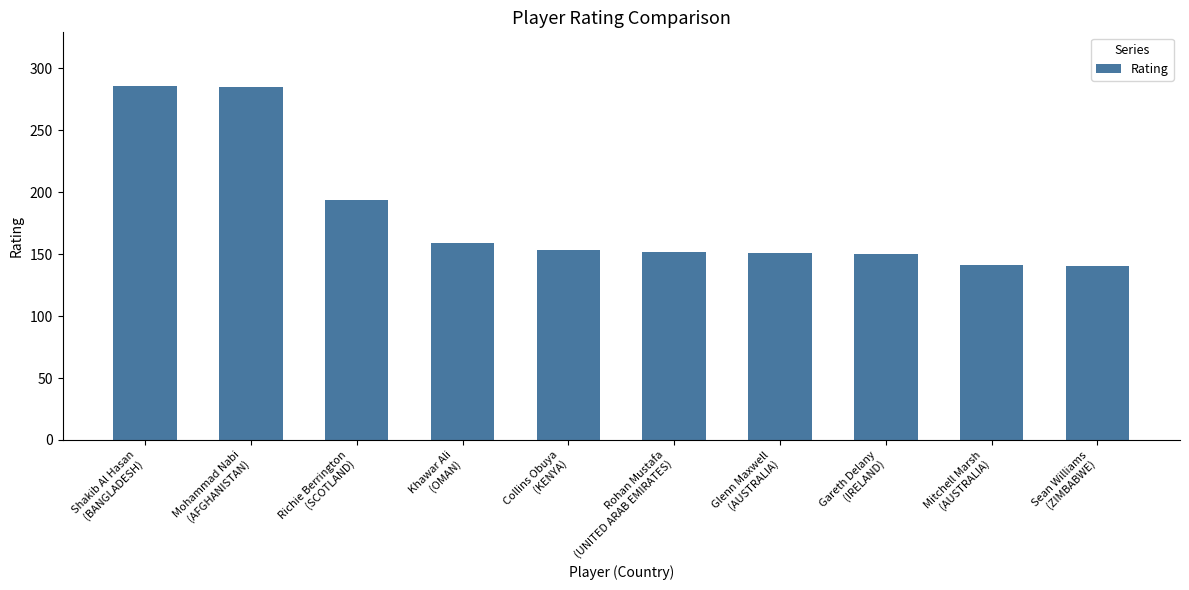

What is the label of the 7th bar from the right?

Khawar Ali
(OMAN)